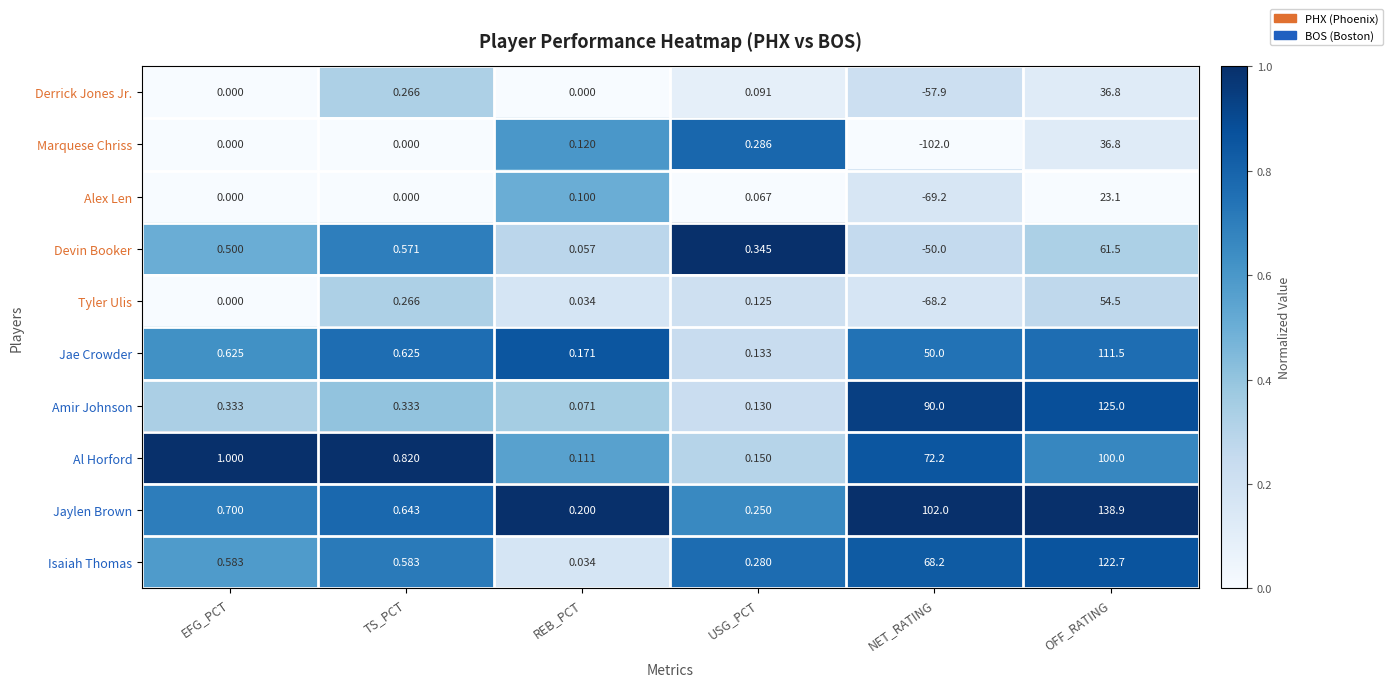

Which series has the widest spread of values?

Marquese Chriss